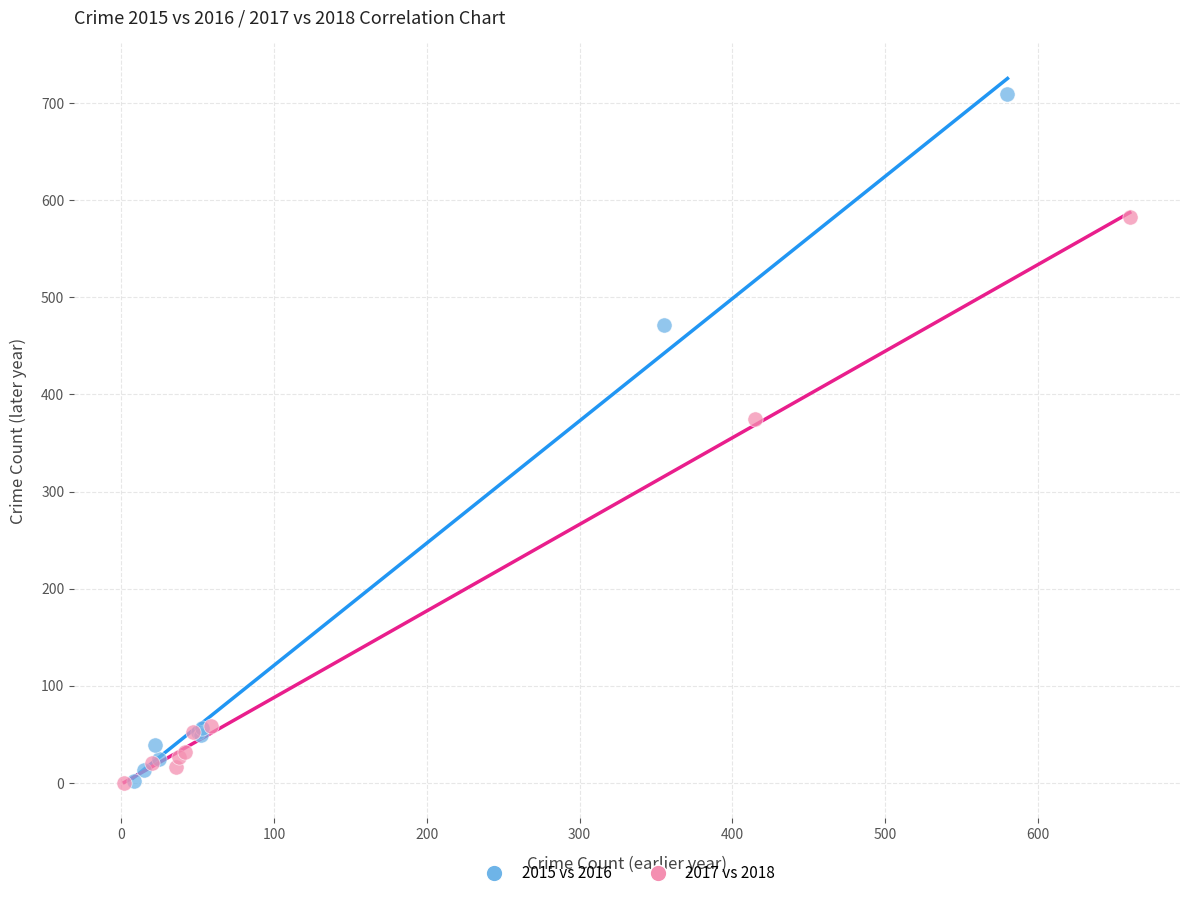

Which series reaches the maximum Y coordinate?

2015 vs 2016